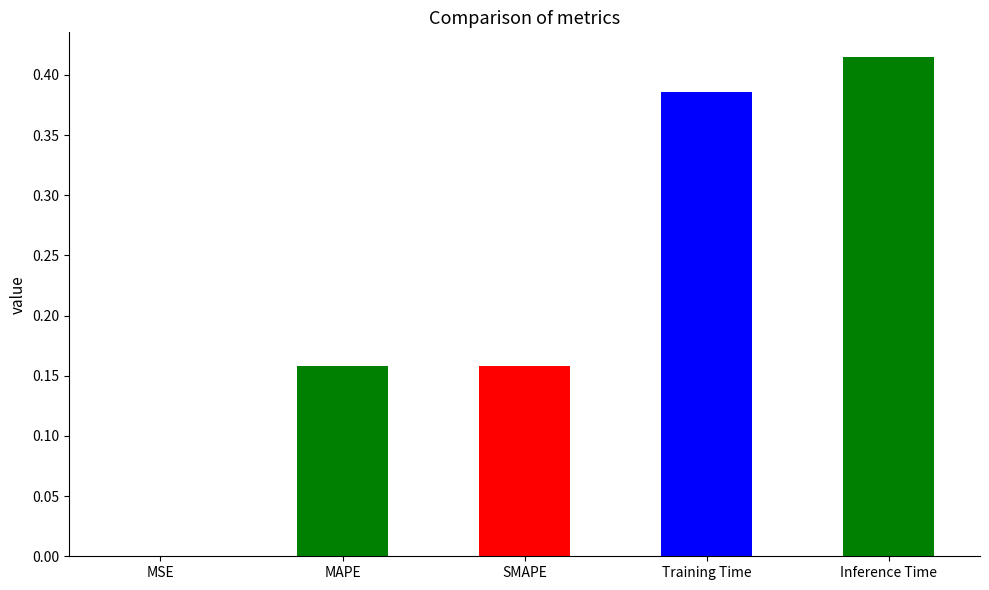

Reading left to right, list all the values displayed in this chart.

MSE=0.0	MAPE=0.2	SMAPE=0.2	Training Time=0.4	Inference Time=0.4